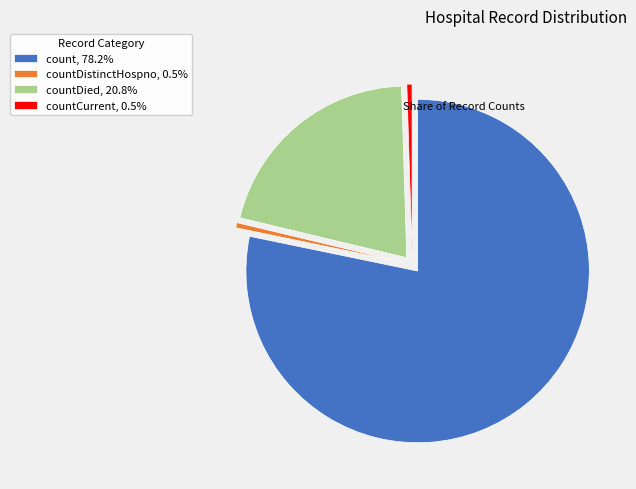

Is there any slice that represents more than half of the pie?

Yes